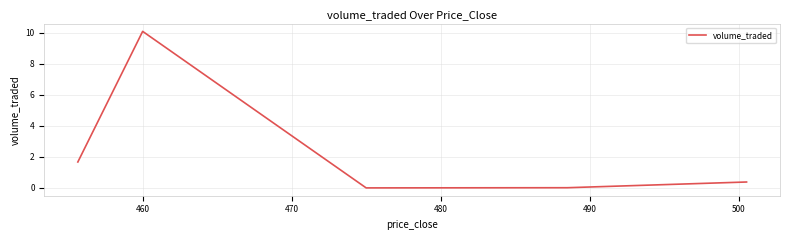

What is the difference between the maximum and second lowest values?

10.1